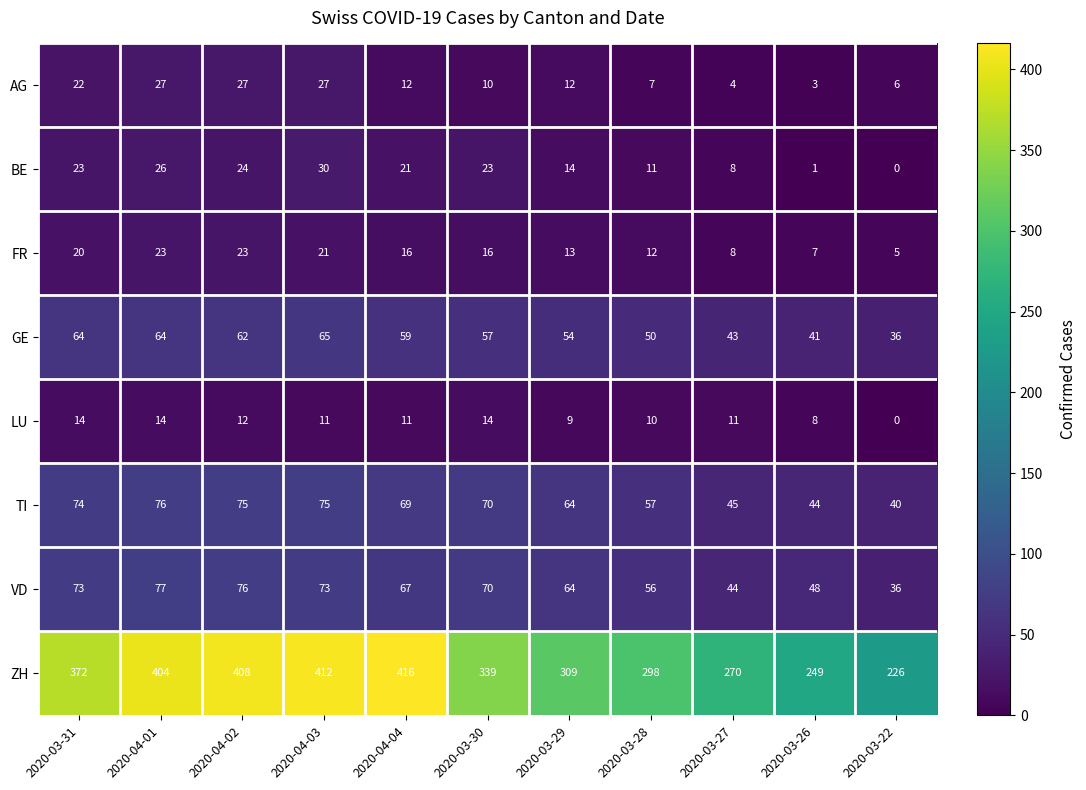

At which category is the sum across all series the highest?

2020-04-03